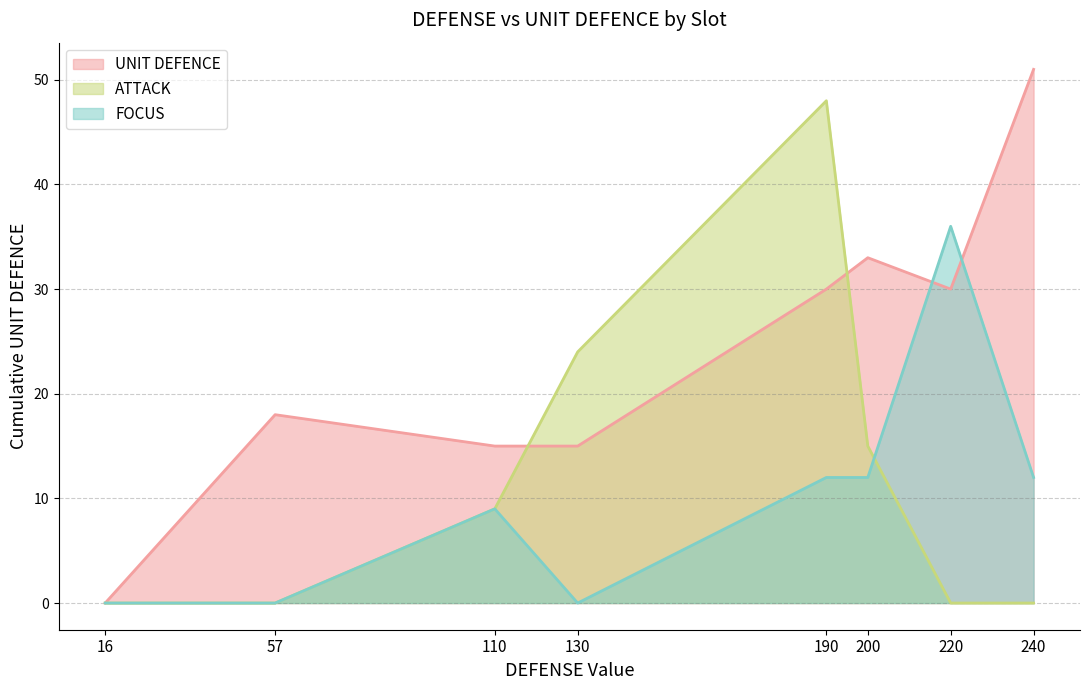

At which category is the sum across all series the highest?

190